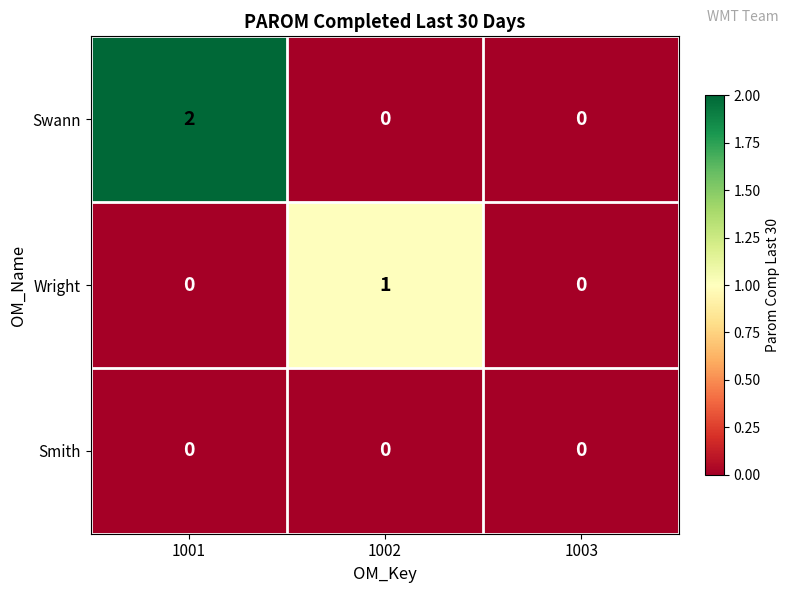

Which series has the widest spread of values?

Swann